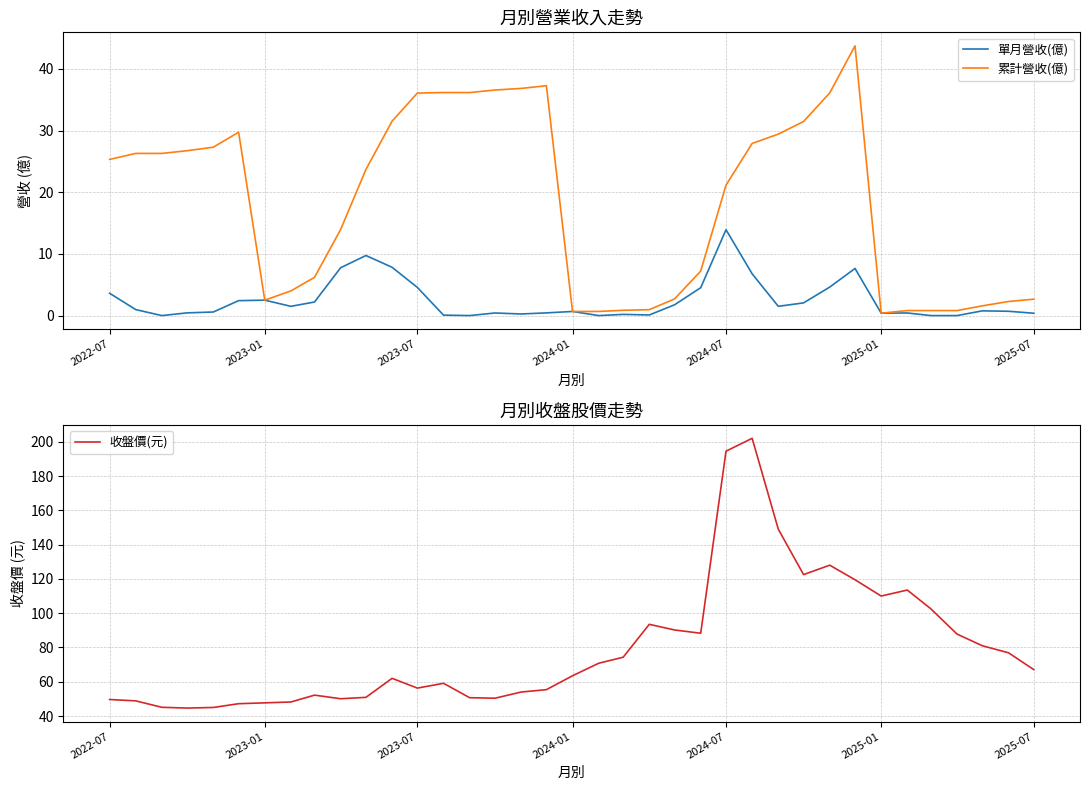

Count the number of categories in the chart.

37